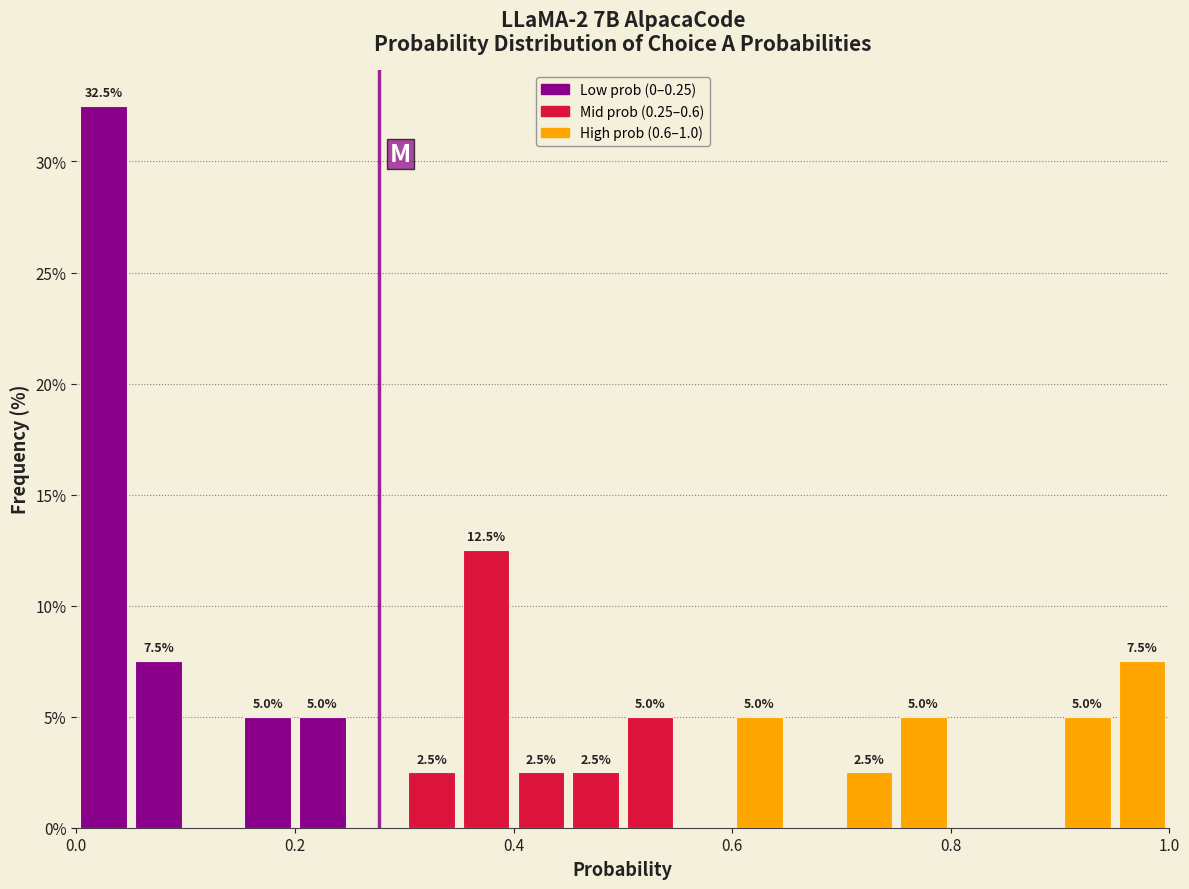

Read against the x-axis, roughly where is the centre of the tallest bar?

0.02